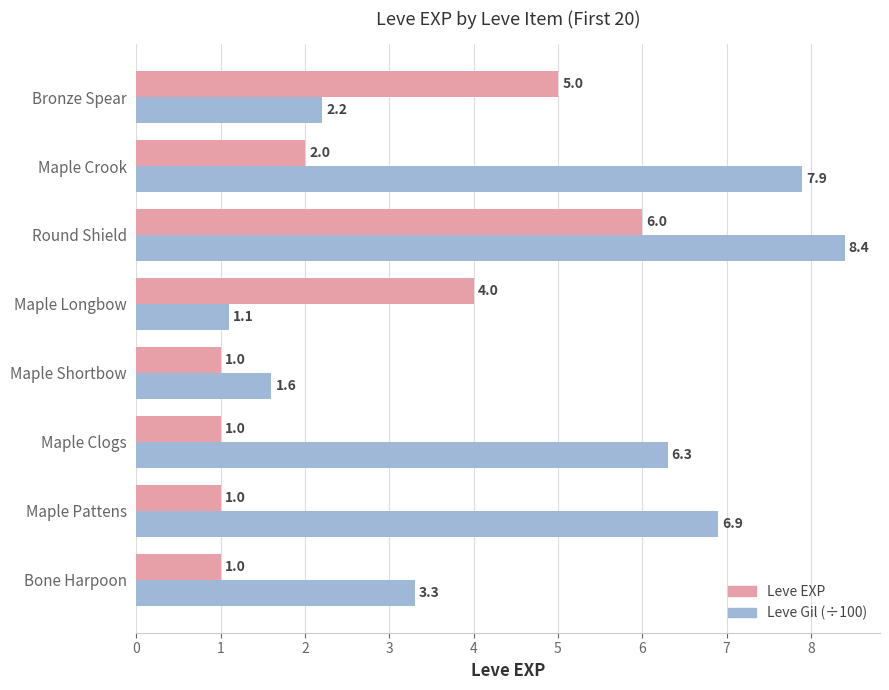

Rank the series by their average value, from highest to lowest.

Leve Gil (÷100), Leve EXP